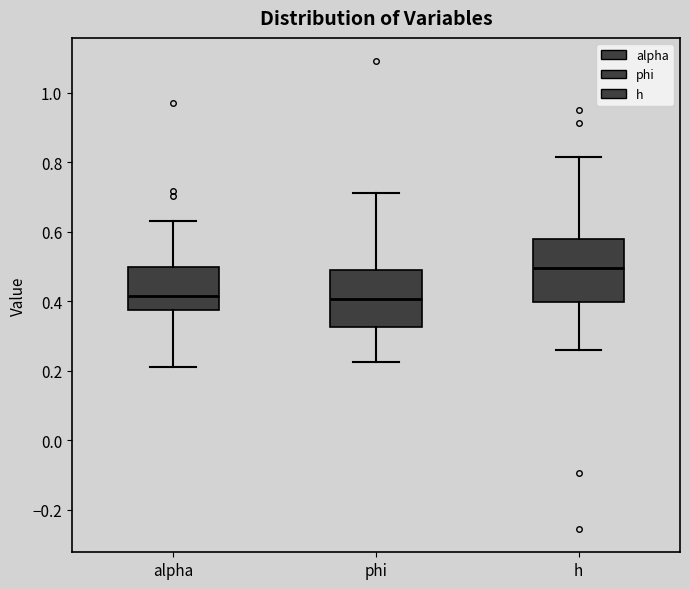

Reading left to right, read every box against the y-axis: the position of its median line, the range the box covers, and the ends of its whiskers. The values are not printed on the chart, so give them approximately, as read against the axis.

alpha: median 0.42, box 0.38 to 0.50, whiskers 0.22 to 0.64
phi: median 0.40, box 0.32 to 0.48, whiskers 0.22 to 0.72
h: median 0.50, box 0.40 to 0.58, whiskers 0.26 to 0.82